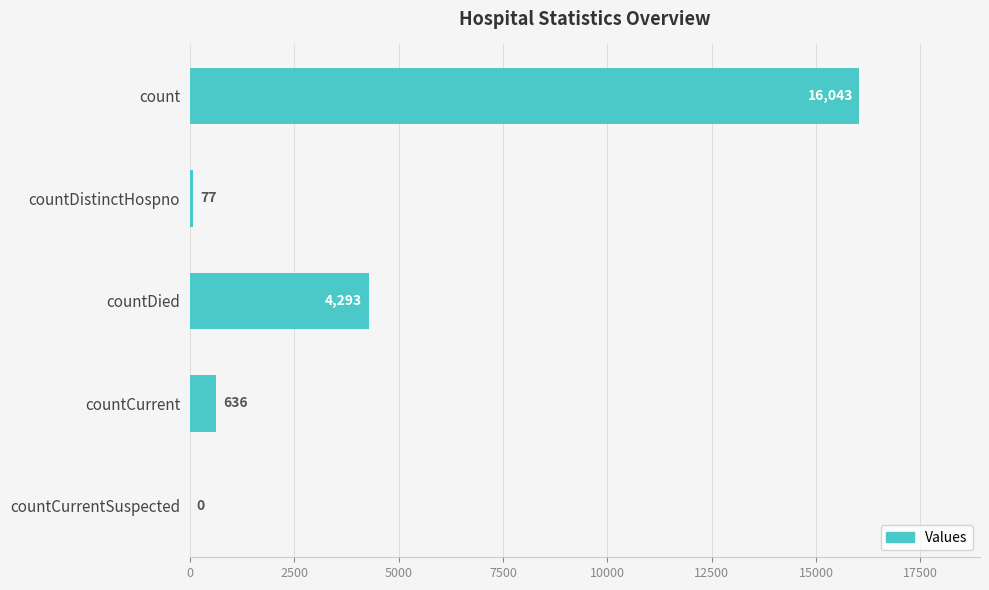

What is the sum of all values?

21049